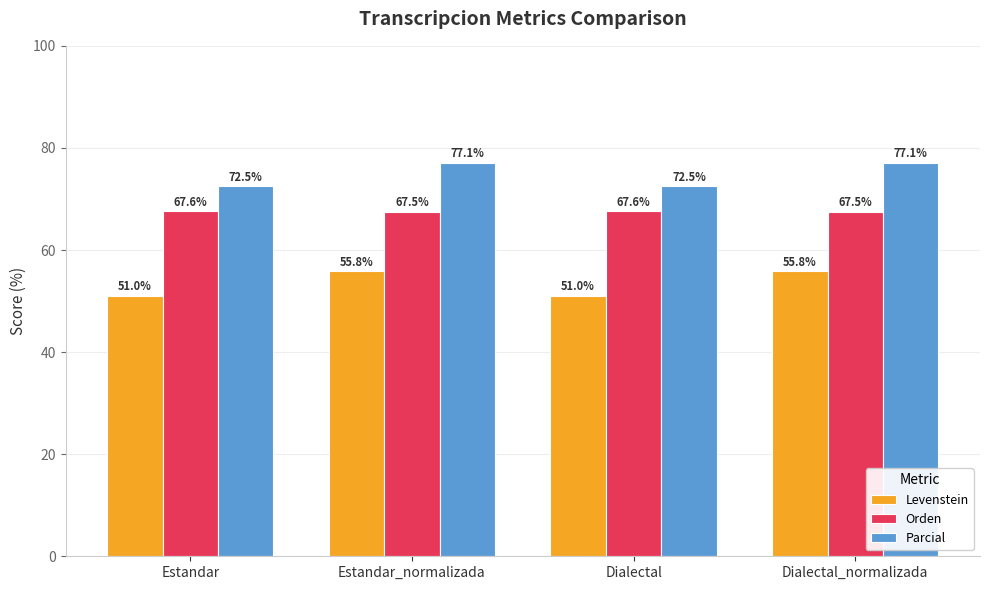

Reading left to right, list all the values displayed in this chart.

Levenstein: Estandar=51.0	Estandar_normalizada=55.8	Dialectal=51.0	Dialectal_normalizada=55.8
Orden: Estandar=67.6	Estandar_normalizada=67.5	Dialectal=67.6	Dialectal_normalizada=67.5
Parcial: Estandar=72.5	Estandar_normalizada=77.1	Dialectal=72.5	Dialectal_normalizada=77.1